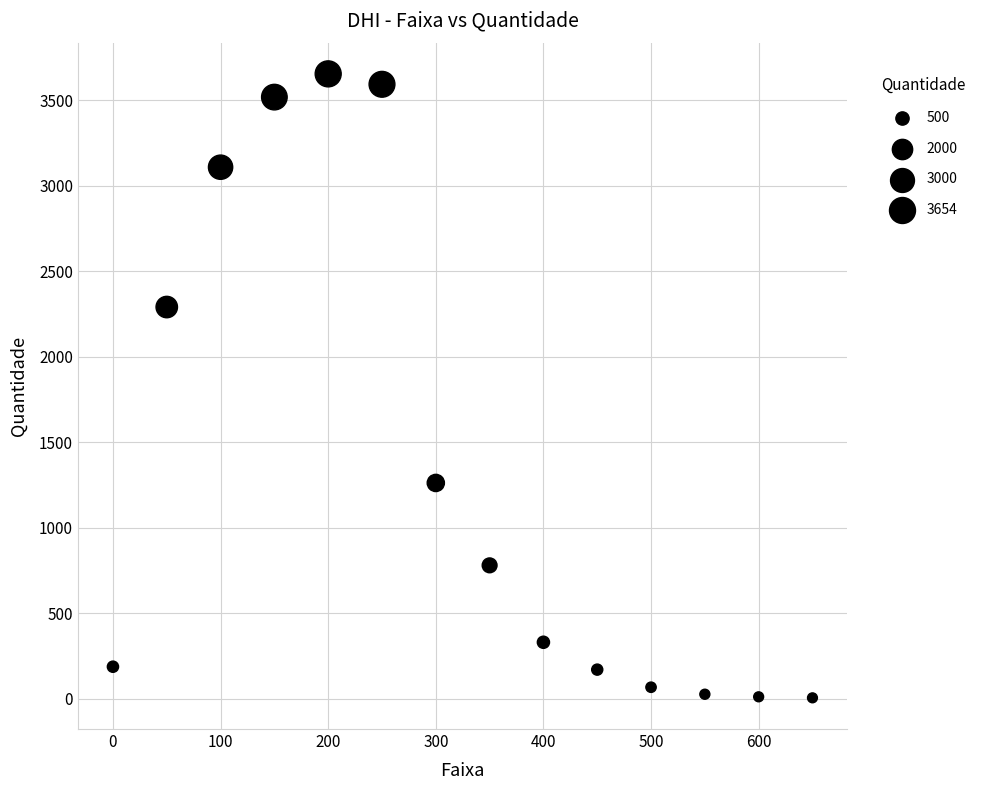

What Y value in the scatter plot is closest to 1829?

2290